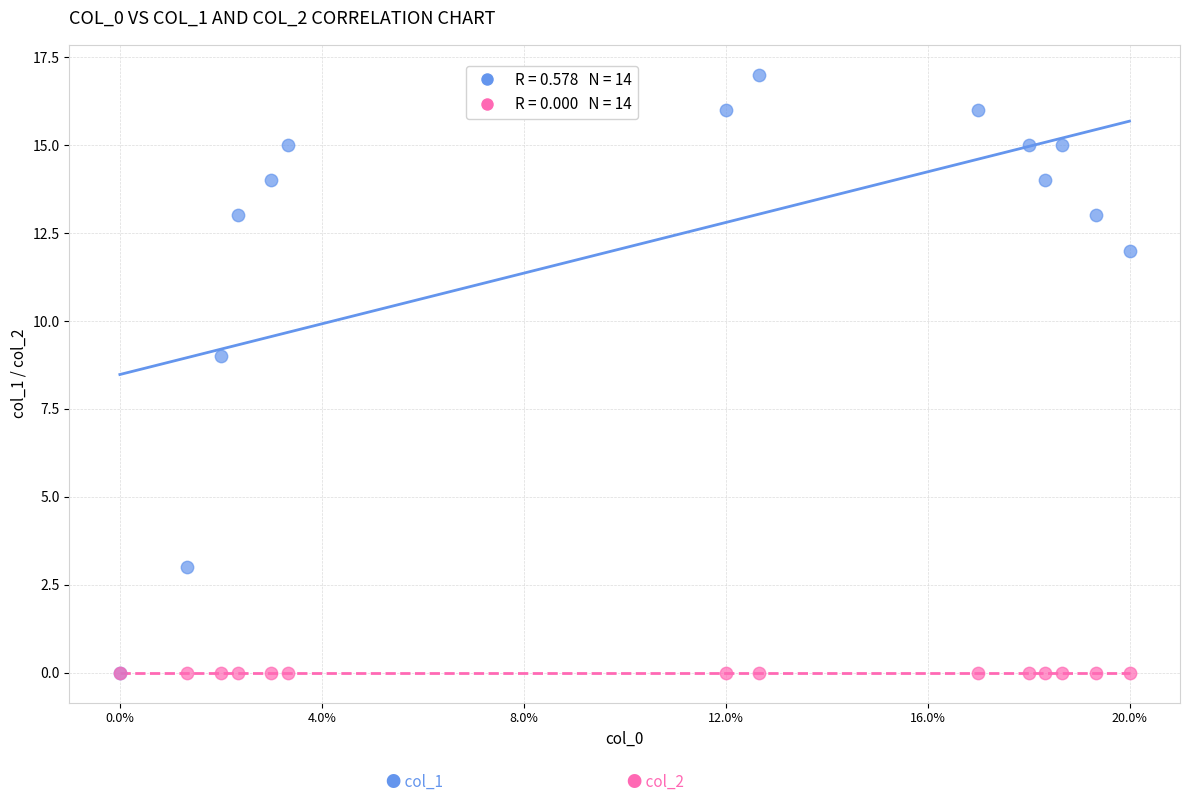

Across all series, what Y value is closest to 8?

9